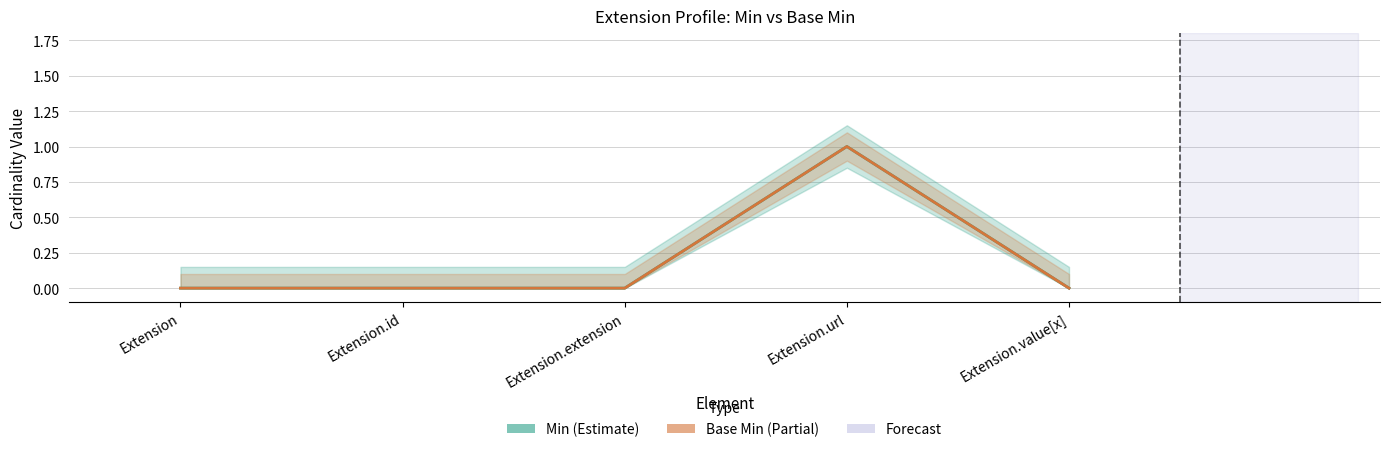

What is the total value across all series at Extension.url?

2